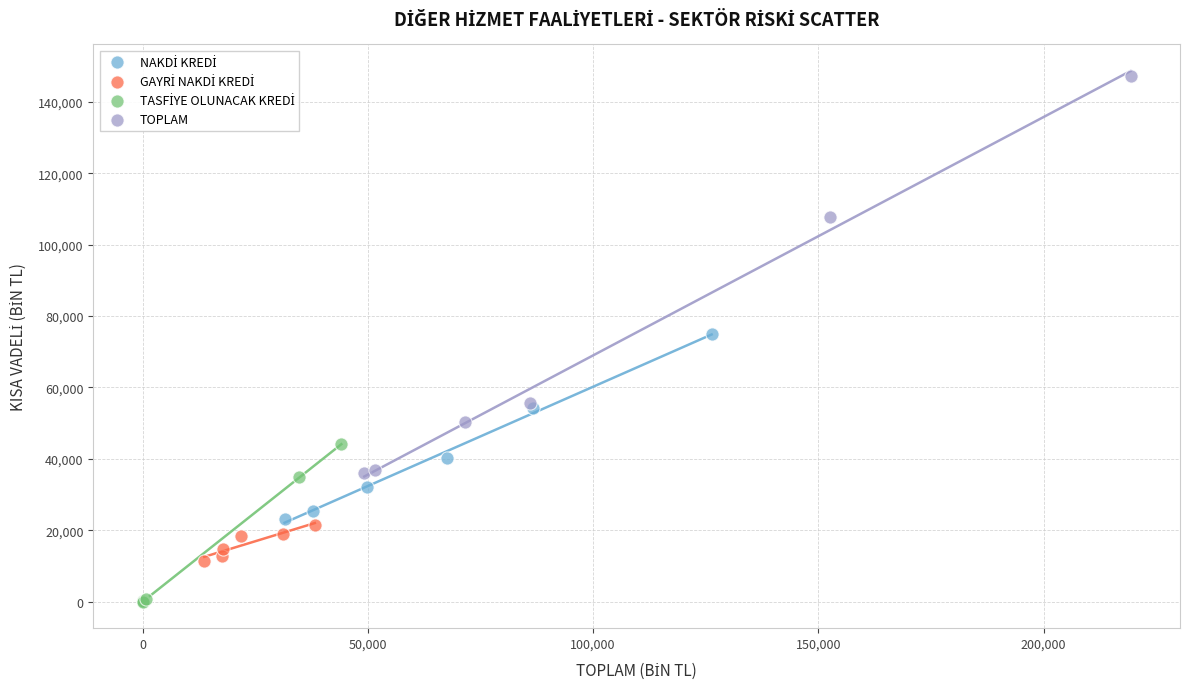

Which series contains the highest Y value?

TOPLAM